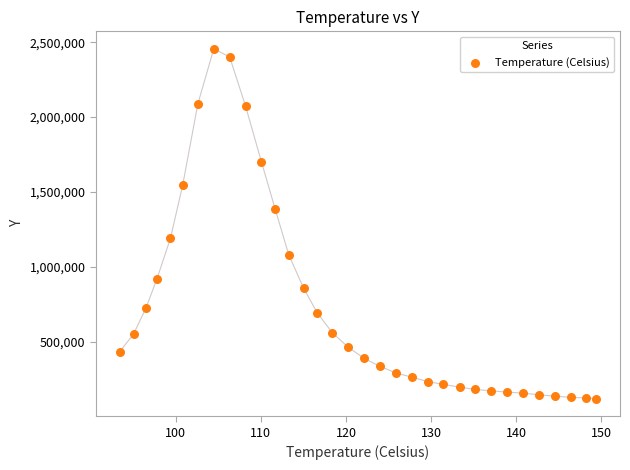

What is the range of Y values (max minus min)?

2334557.4